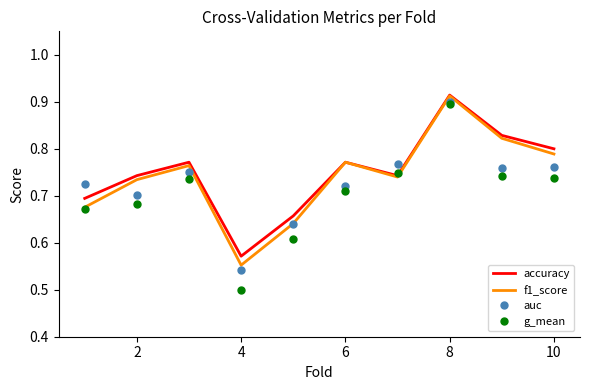

Which series has the largest total across all categories?

accuracy